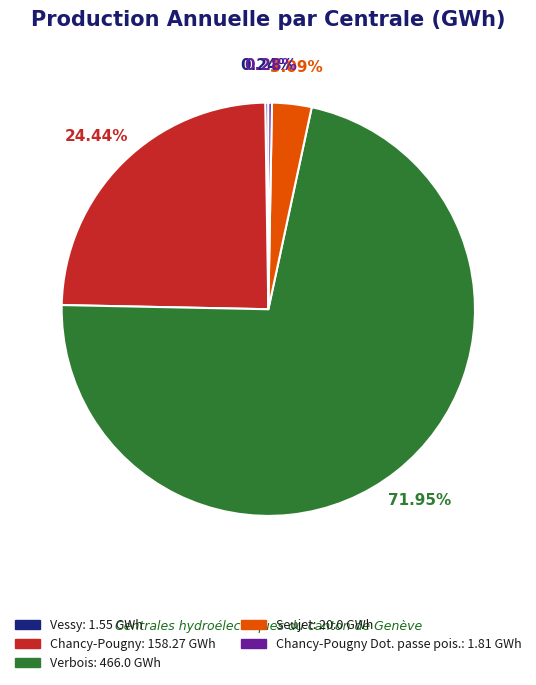

Does any single category account for the majority?

Yes